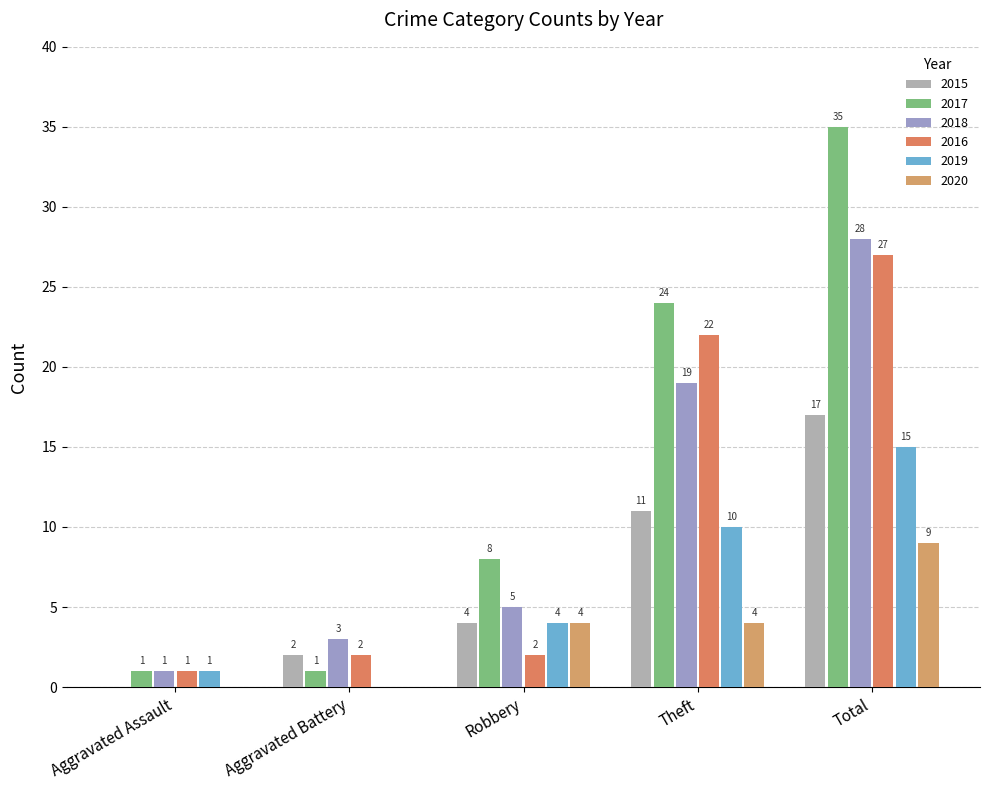

Which has a higher value, Robbery or Theft?

Theft